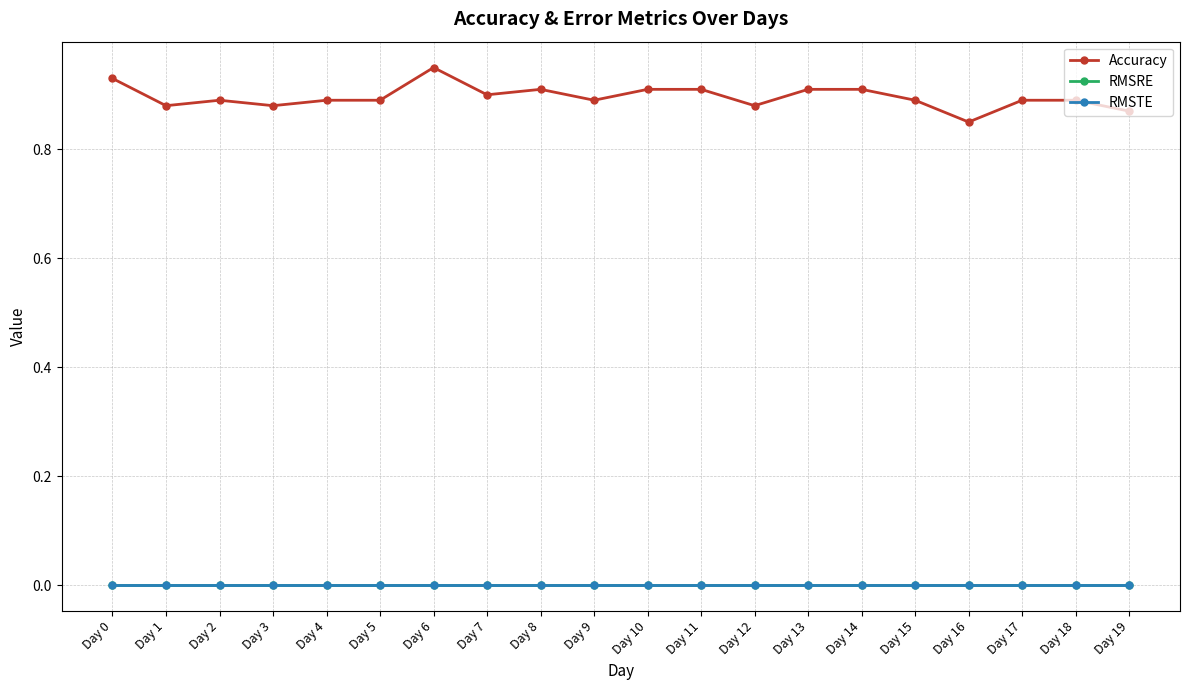

True or false: Accuracy and RMSRE intersect in this chart.

False